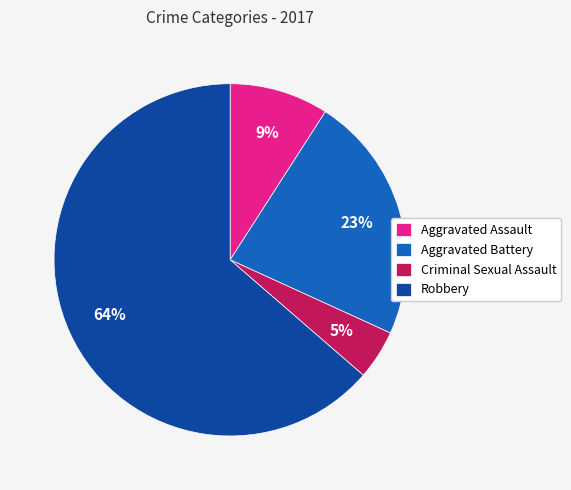

How many segments does this pie chart have?

4